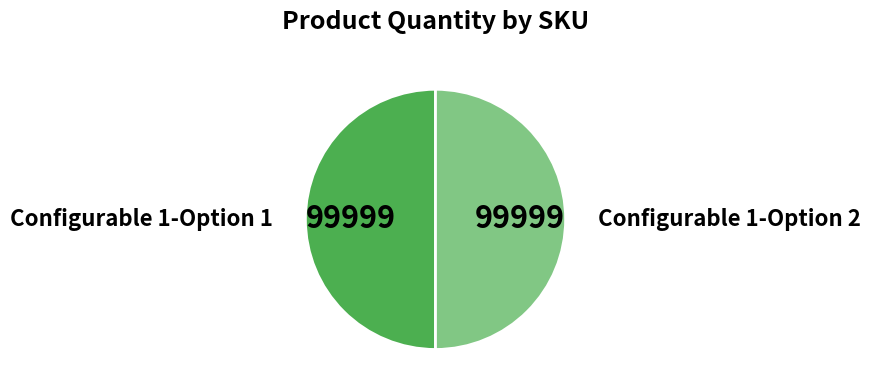

True or false: Configurable 1-Option 2 accounts for 50% of the total.

True